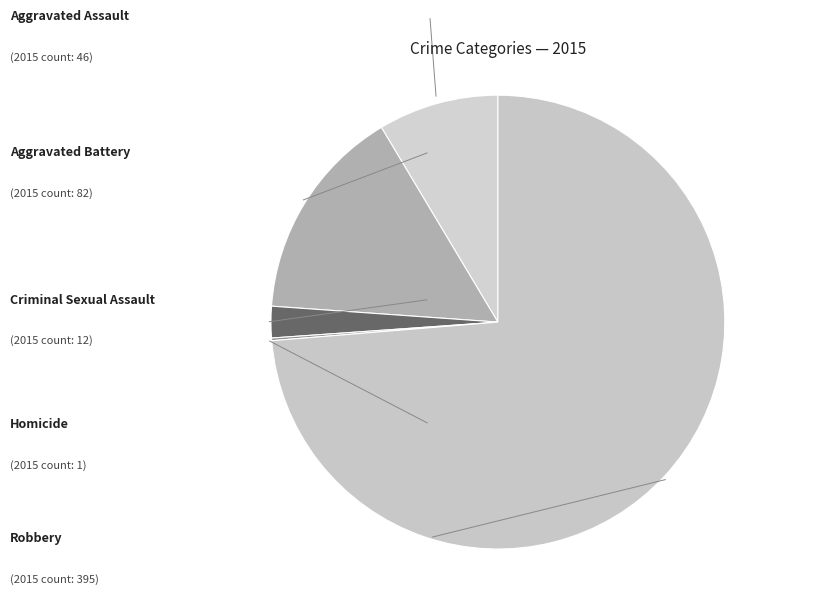

Which slice is the smallest?

Homicide